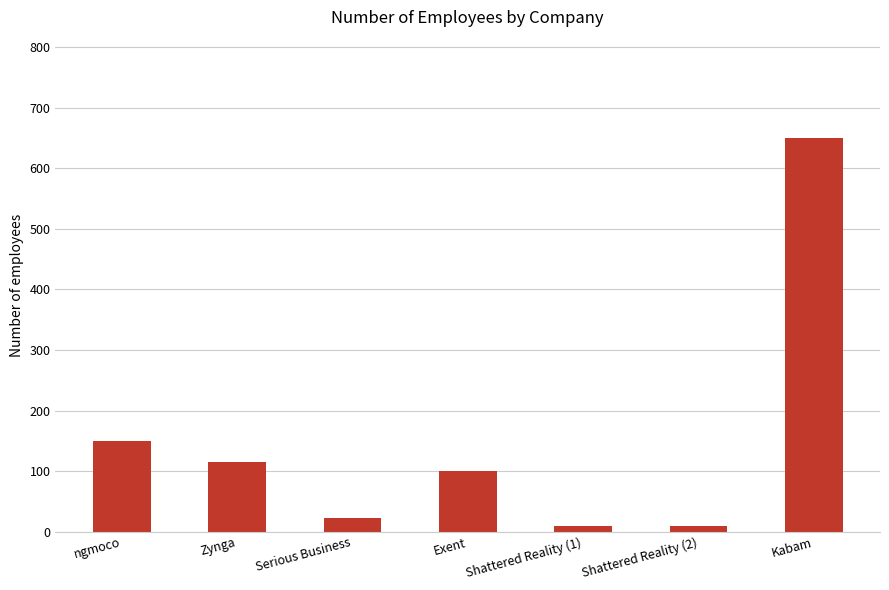

Reading left to right, what are all the values shown in this chart?

ngmoco=150	Zynga=115	Serious Business=22	Exent=100	Shattered Reality (1)=10	Shattered Reality (2)=10	Kabam=650